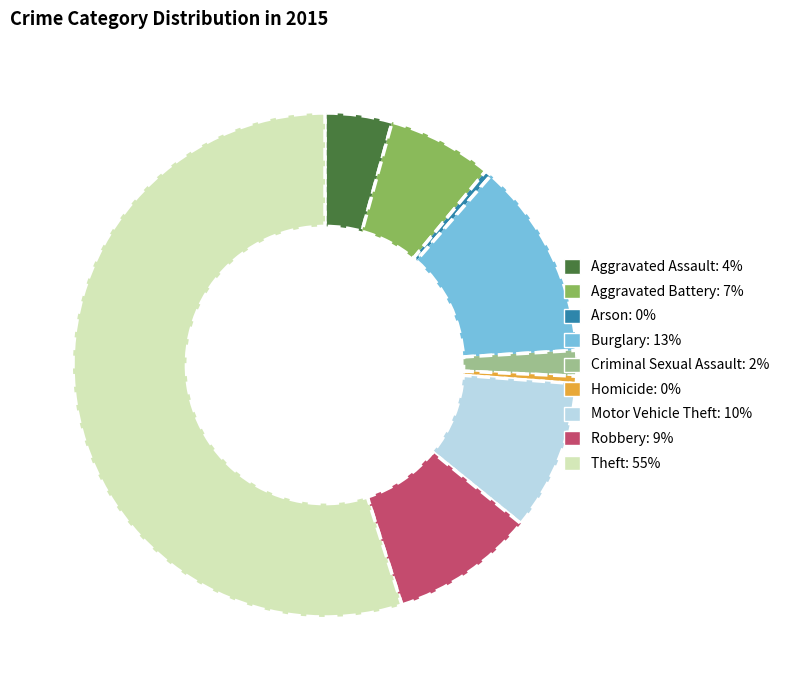

Which slice is the largest?

Theft